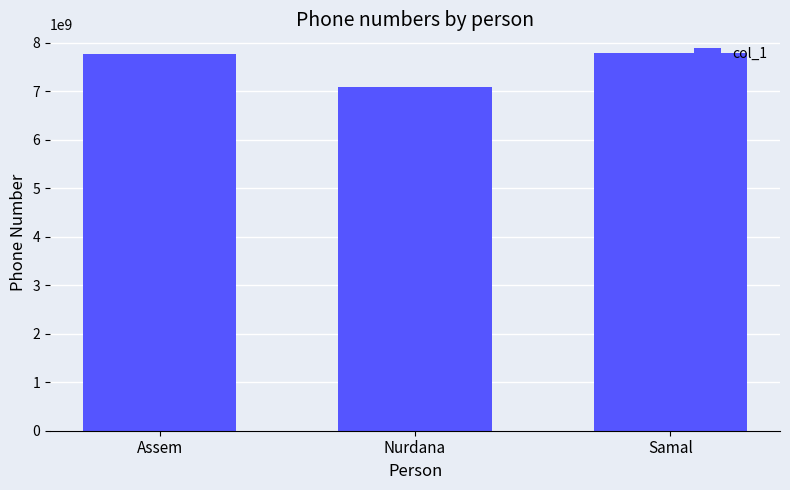

Does the chart contain any negative values?

No